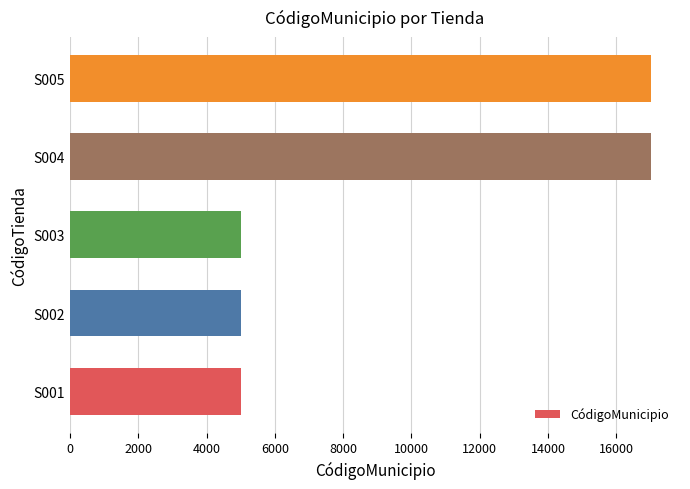

The value at S004 is 17001. True or false?

True